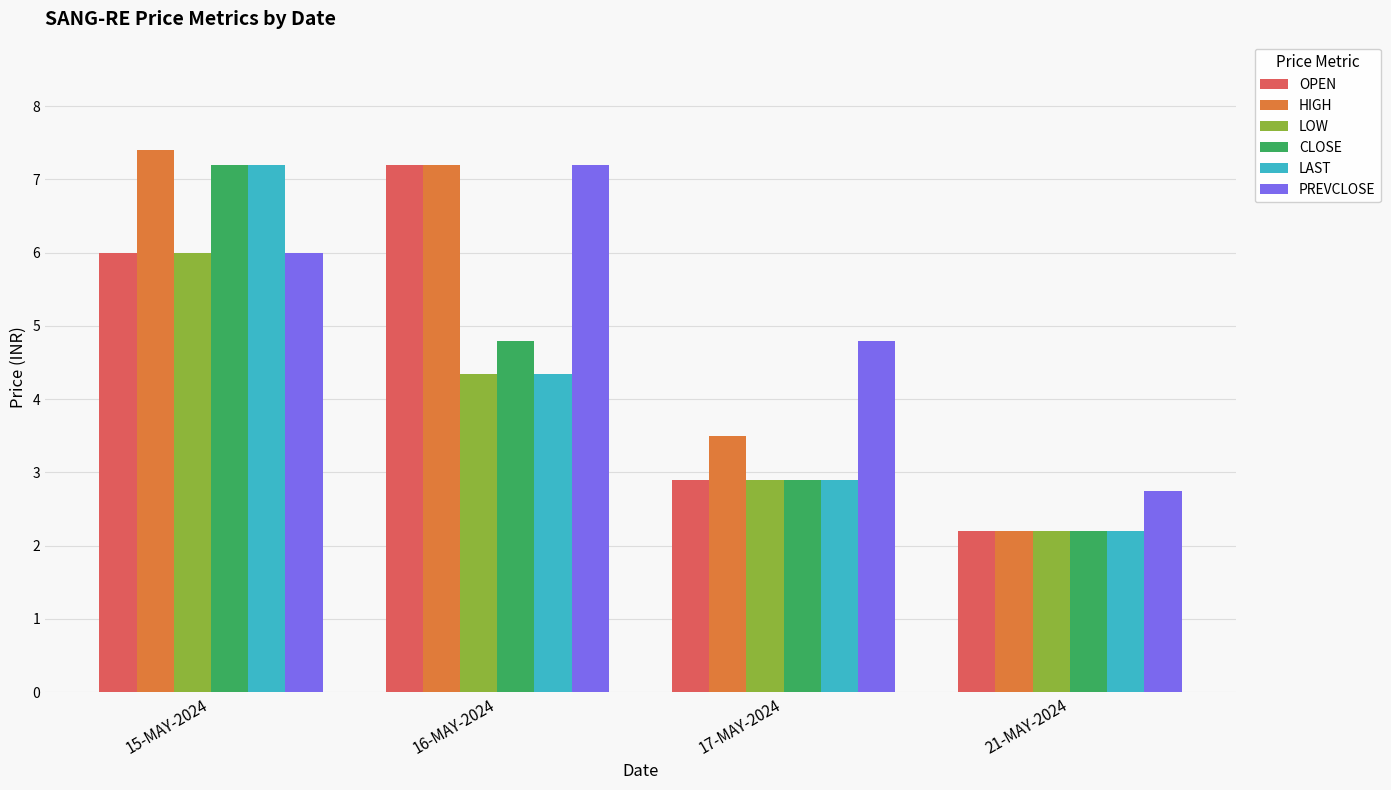

At how many categories does at least one series exceed 7?

2